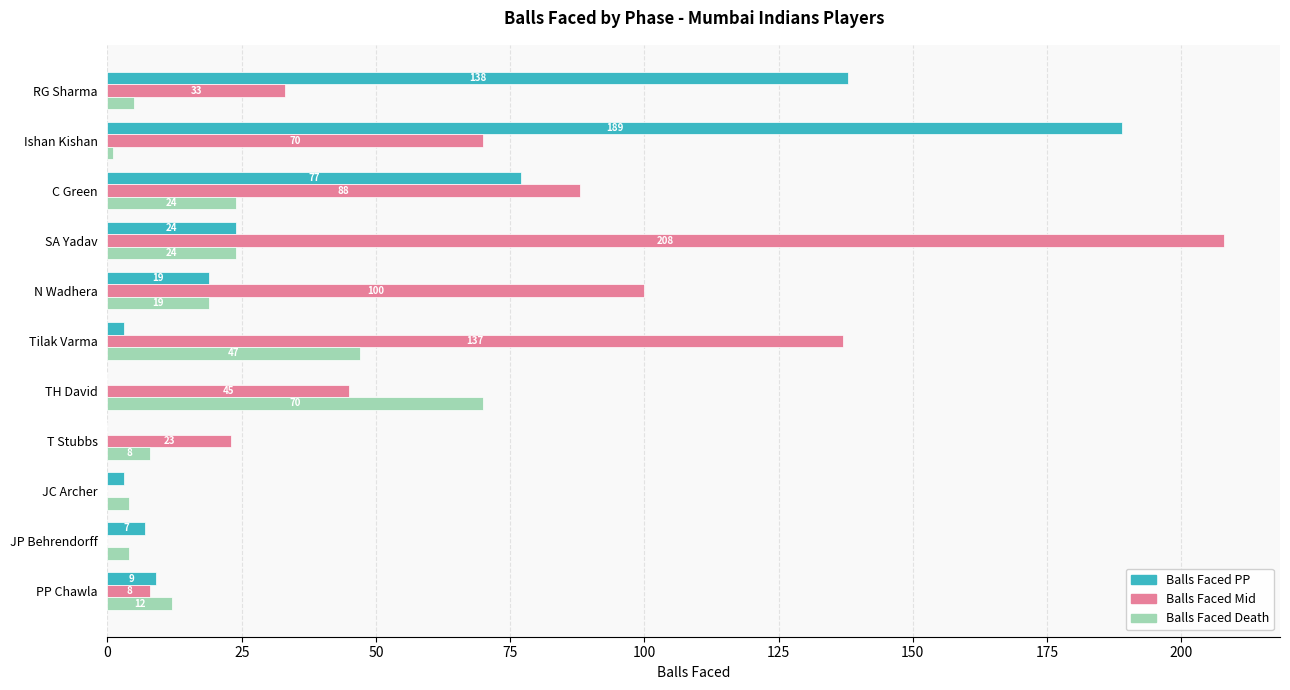

Which label corresponds to the largest value in the chart?

SA Yadav